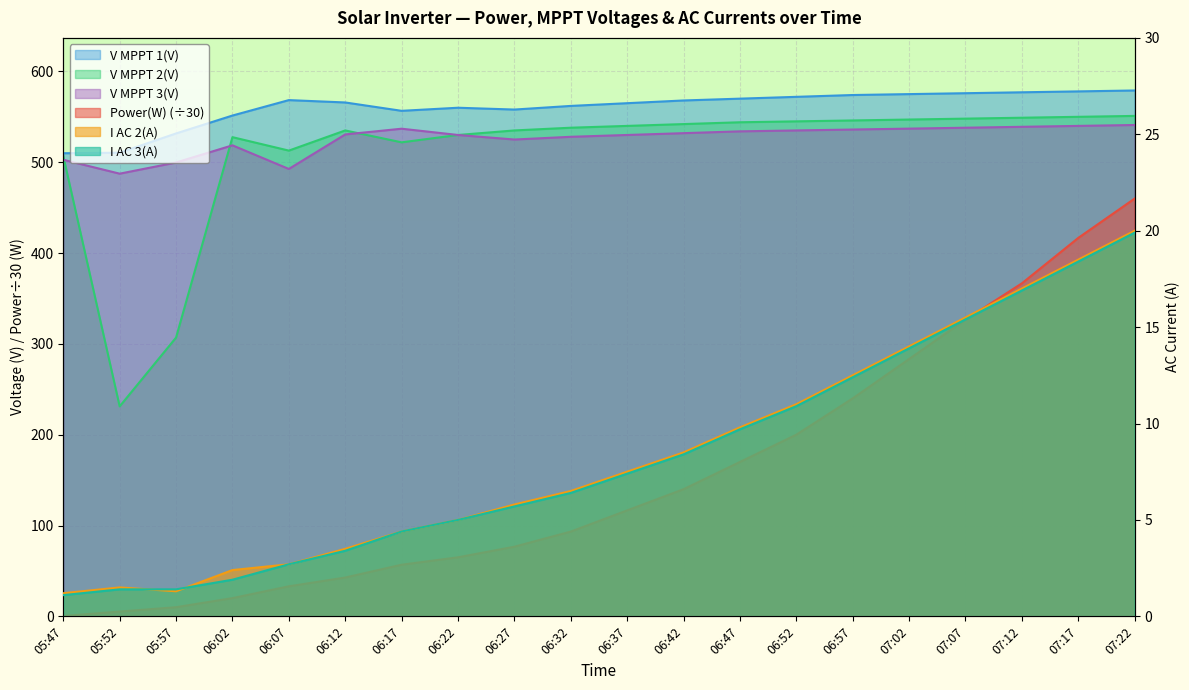

What position from the right is 07:12?

3